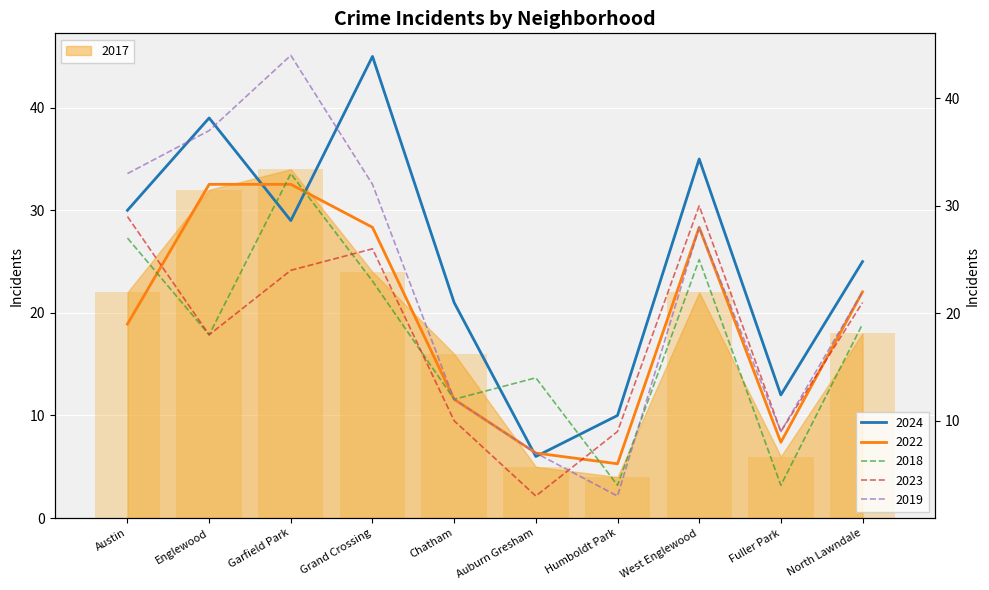

Is the value of 2018 at Grand Crossing greater than the value of 2017 at North Lawndale?

Yes